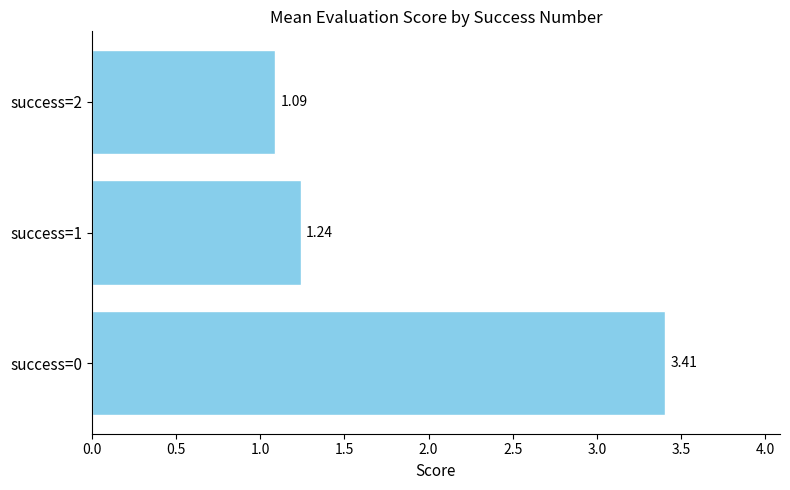

What is the sum of all values?

5.7